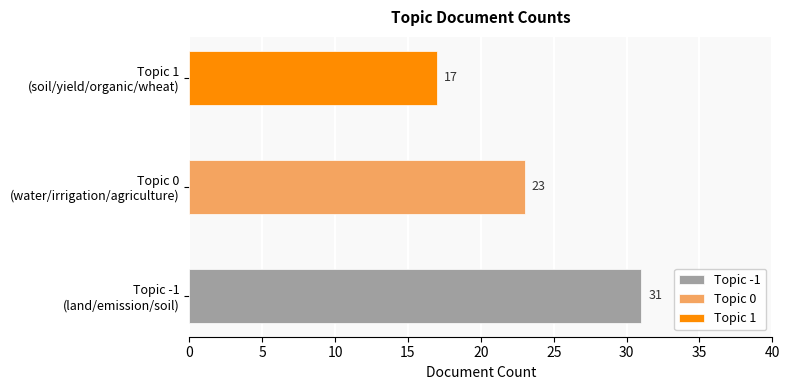

How many groups of bars are there?

3